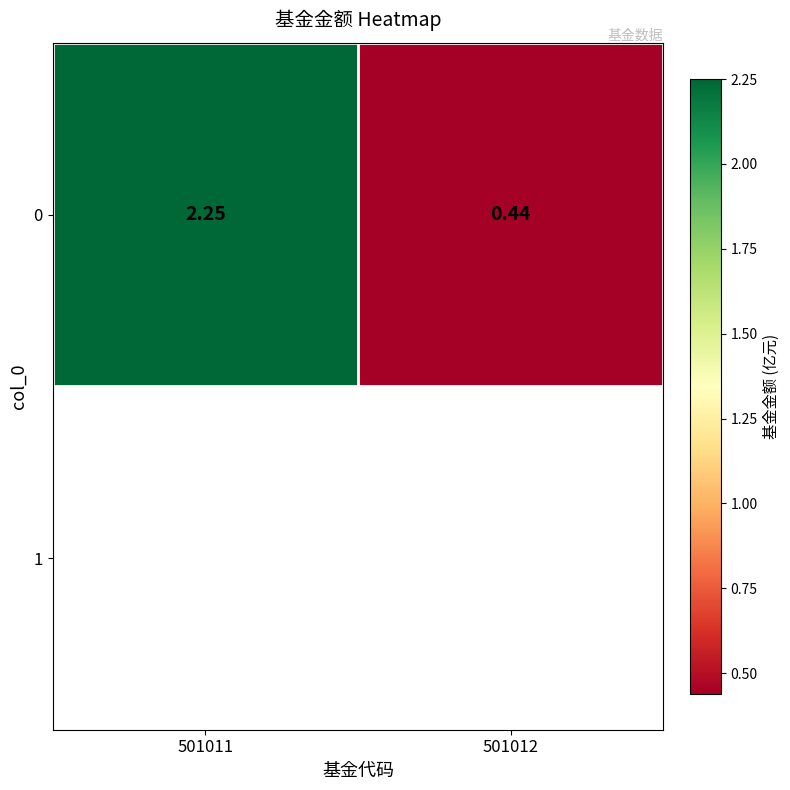

Count the number of values greater than 2.

1